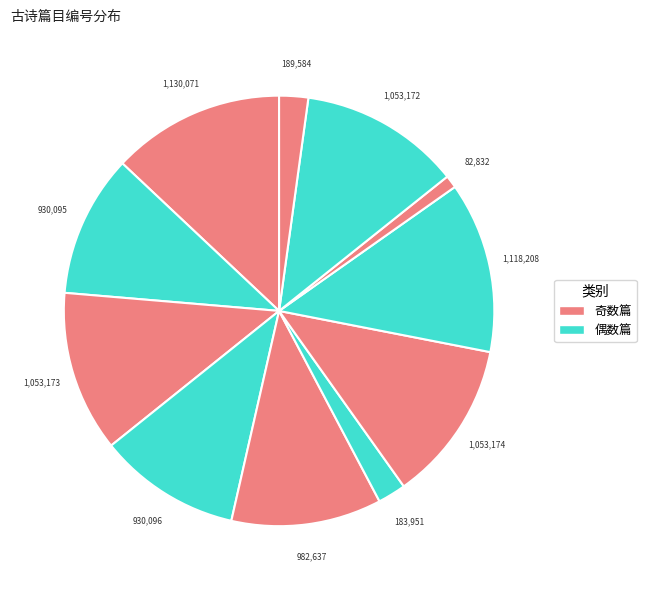

To the nearest percent, what is the average slice percentage?

9%